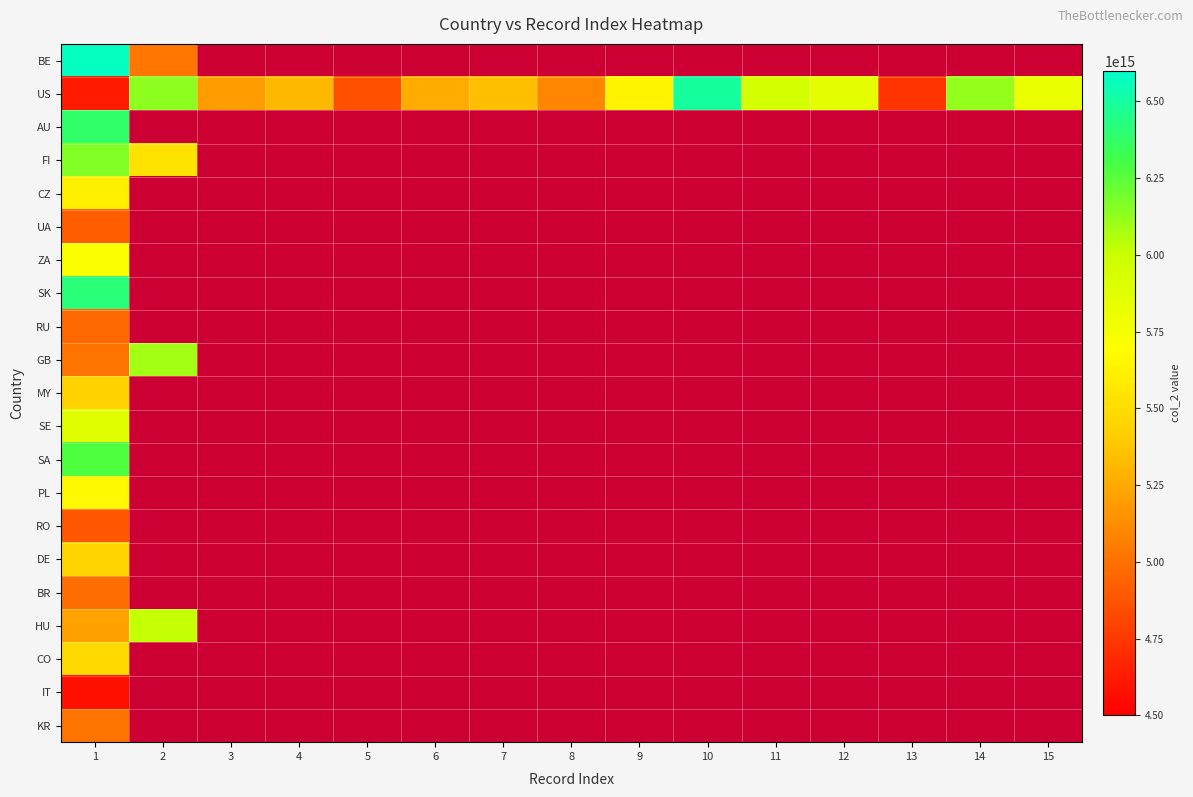

How many series are shown in this chart?

21